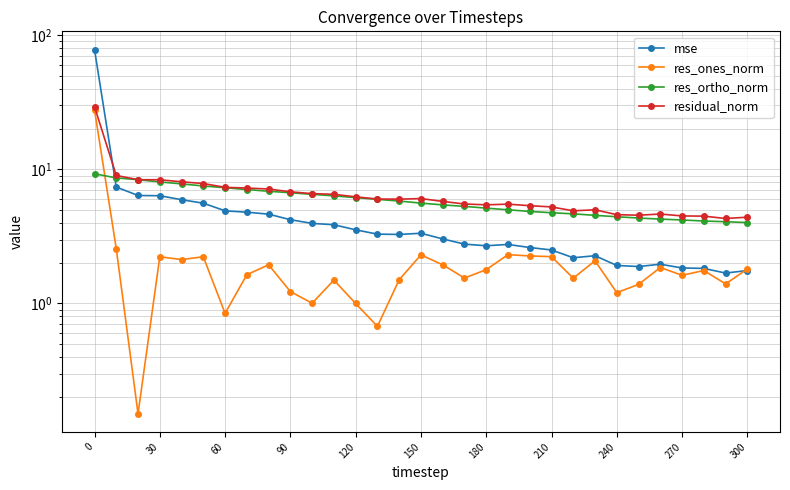

Which series has the widest spread of values?

mse